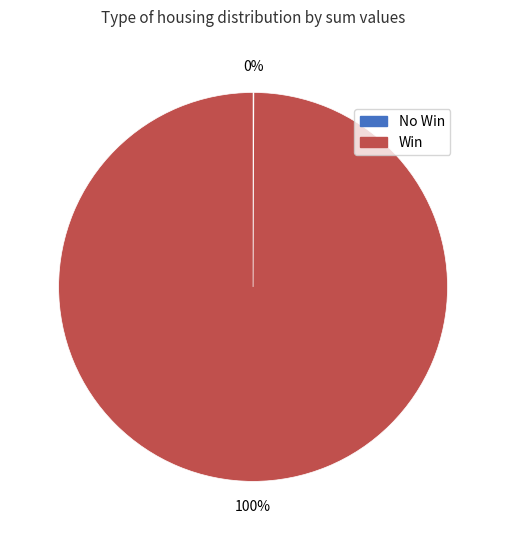

To the nearest percent, what is the difference between the largest and smallest slice percentages?

100%